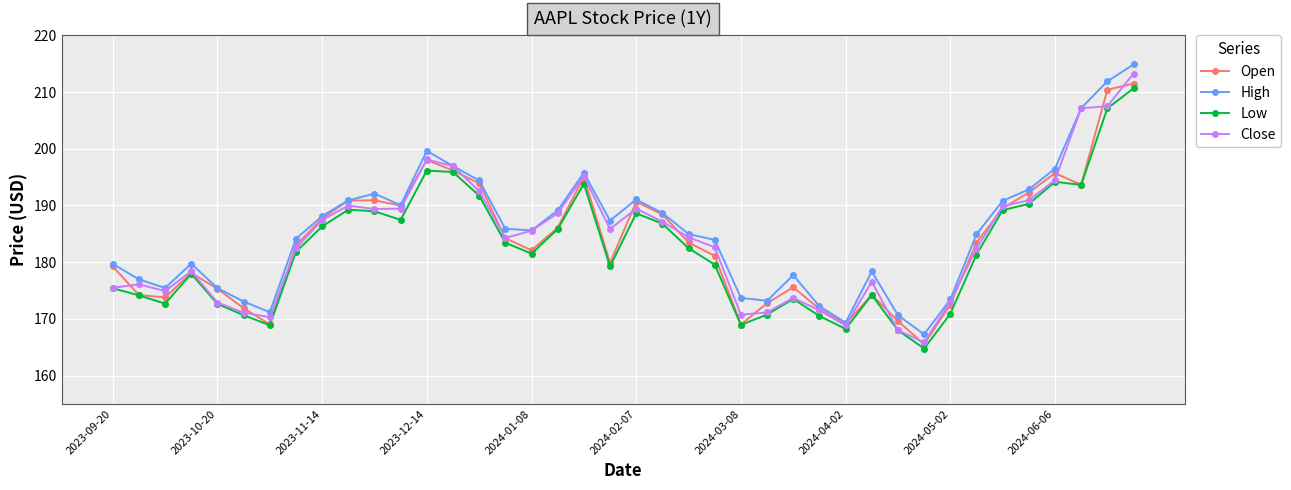

How many values in the Low series are below 181?

18